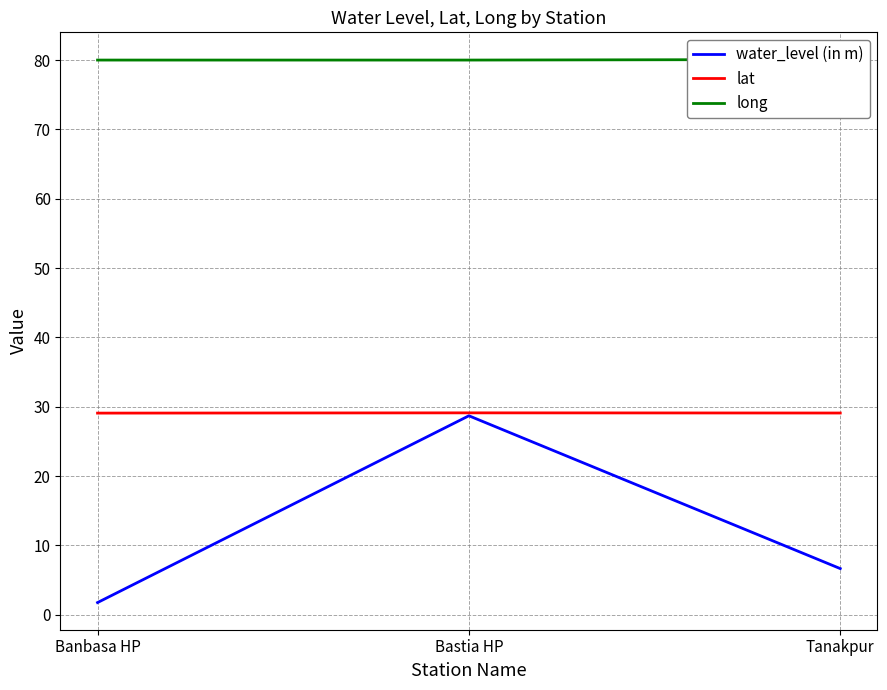

Which series has the largest total across all categories?

long